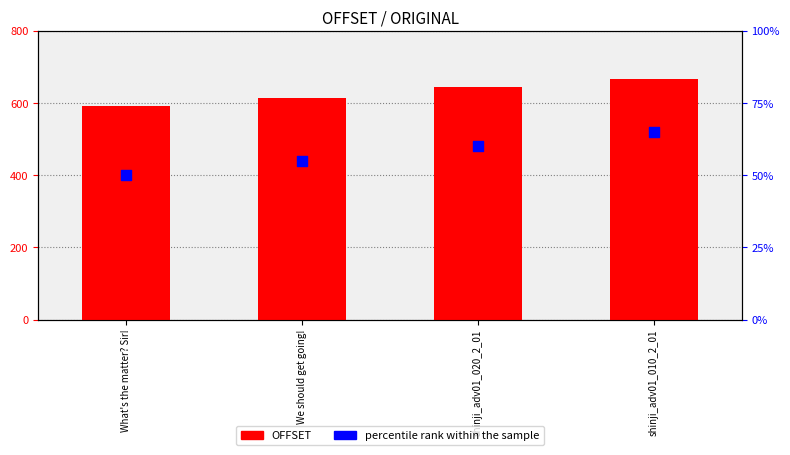

What are all the series names shown in the legend?

OFFSET, percentile rank within the sample